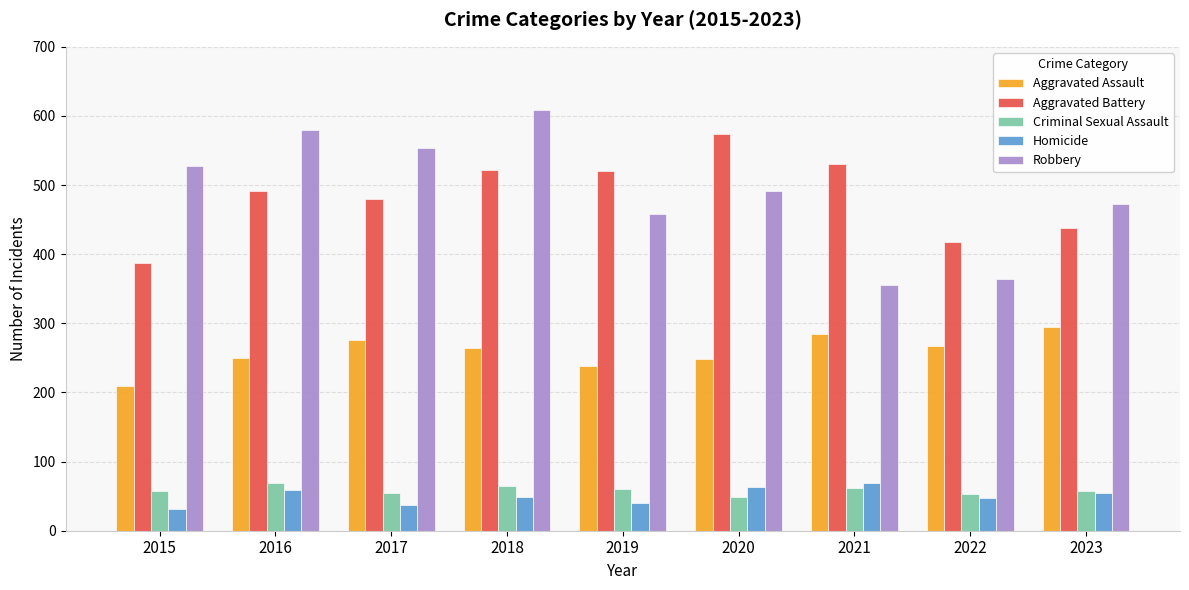

True or false: Homicide has a value of 59 at 2016.

True